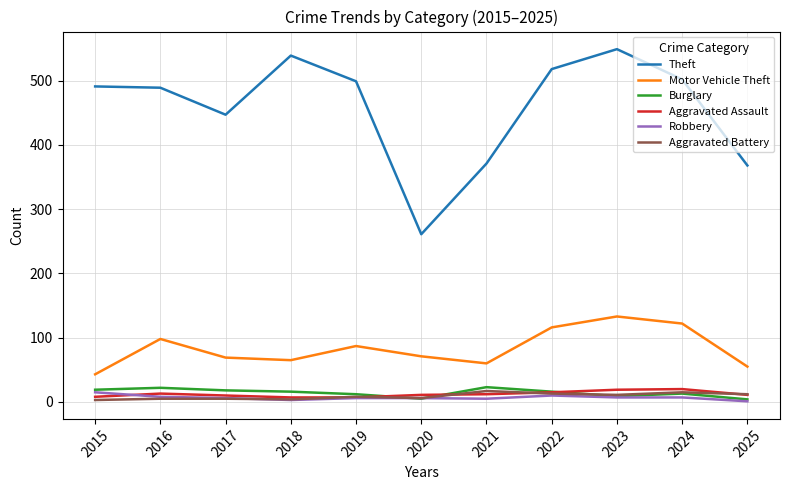

True or false: Aggravated Battery and Burglary intersect in this chart.

True